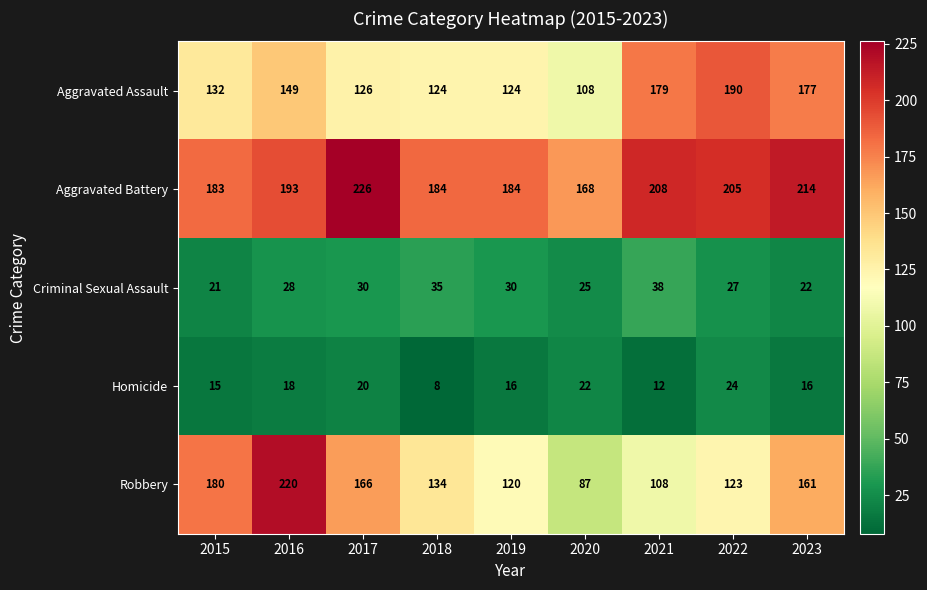

Which series has the largest total across all categories?

Aggravated Battery